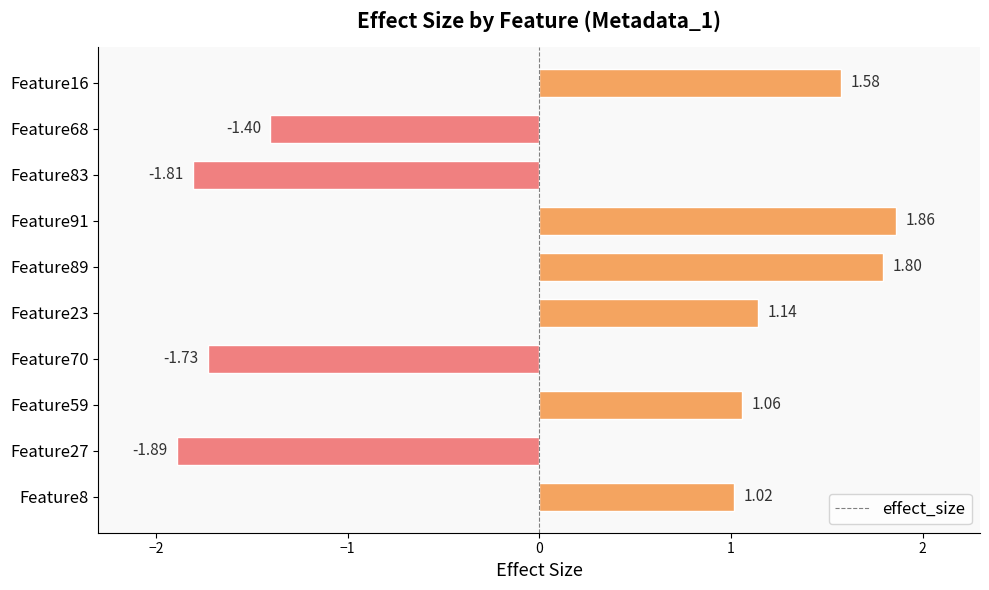

Rank the categories by value from highest to lowest.

Feature91, Feature89, Feature16, Feature23, Feature59, Feature8, Feature68, Feature70, Feature83, Feature27